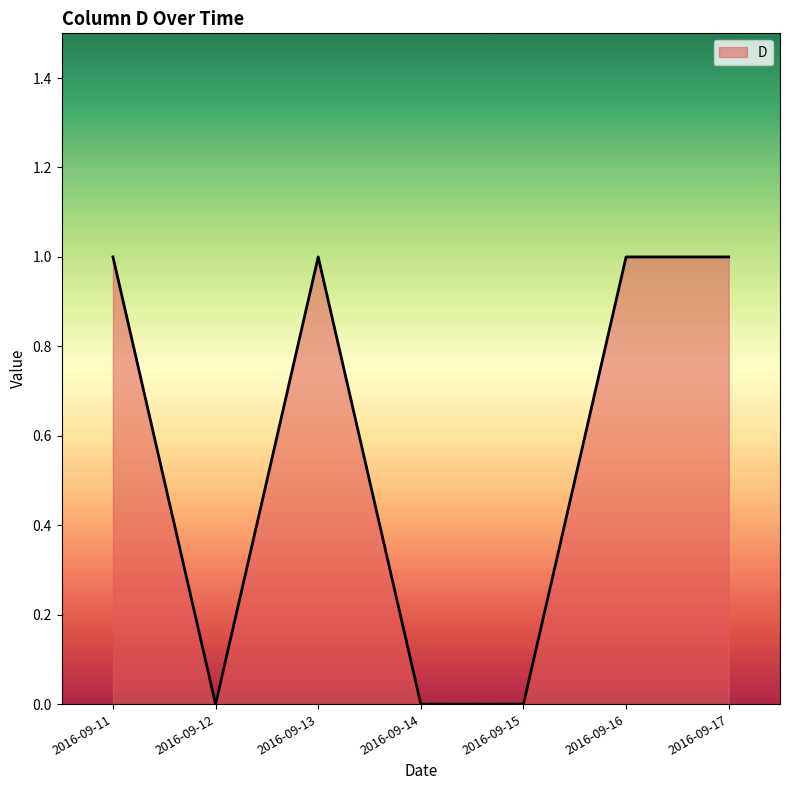

Reading right to left, transcribe all the data shown in this chart.

1	1	0	0	1	0	1